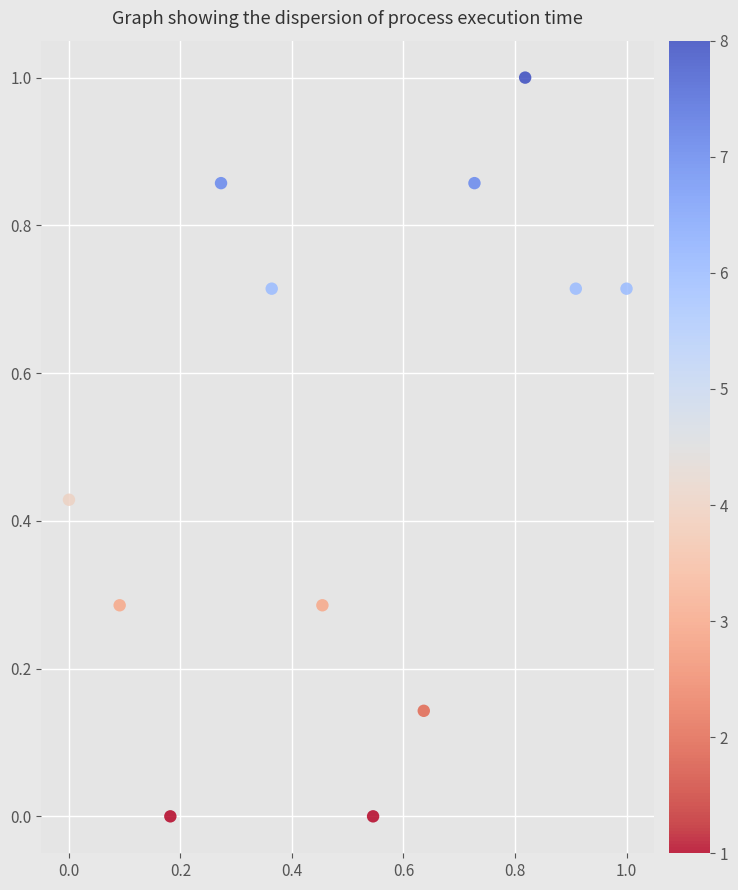

What is the average X value?

0.5